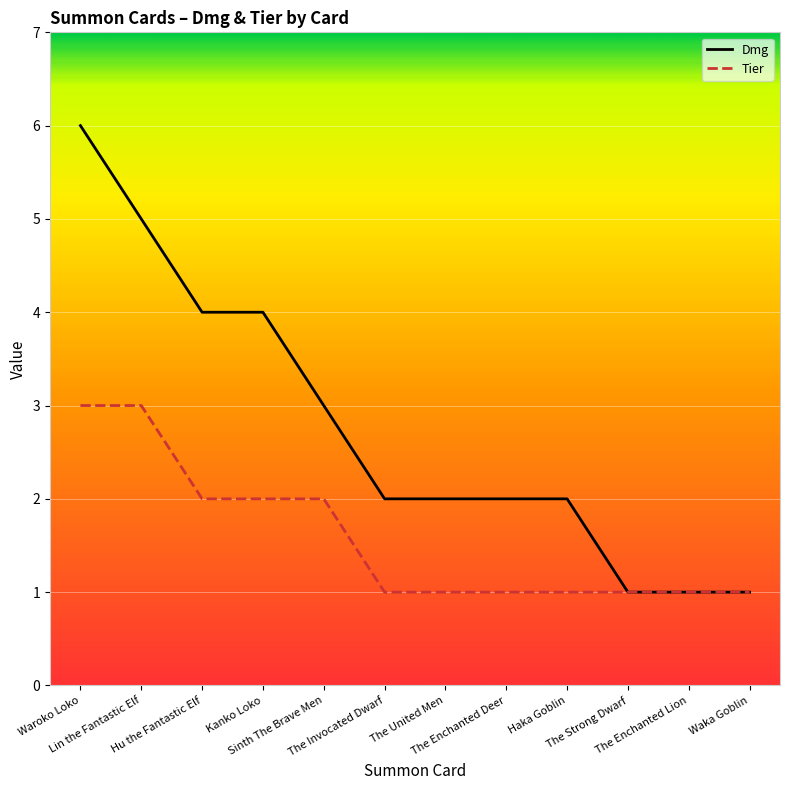

True or false: Dmg and Tier cross at least once.

False